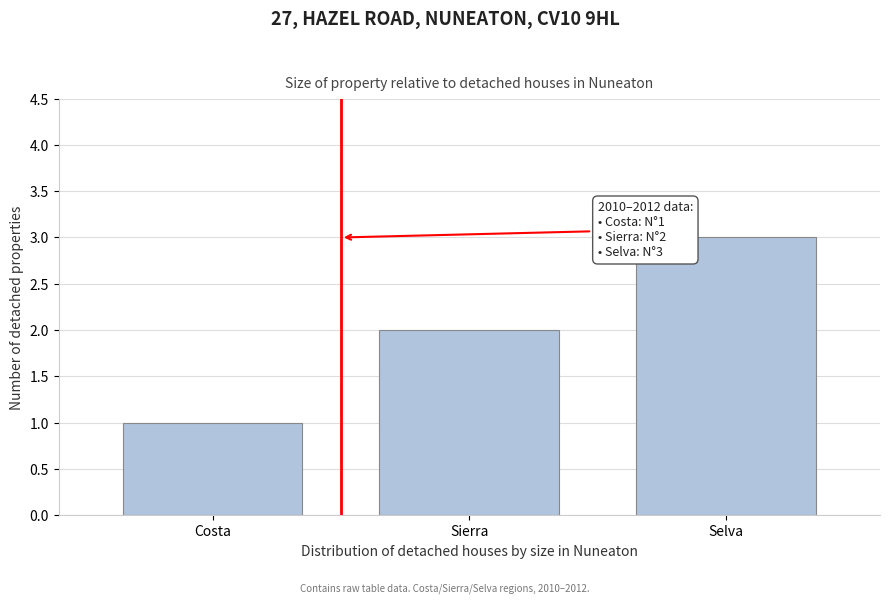

What is the label of the 1st bar from the right?

Selva